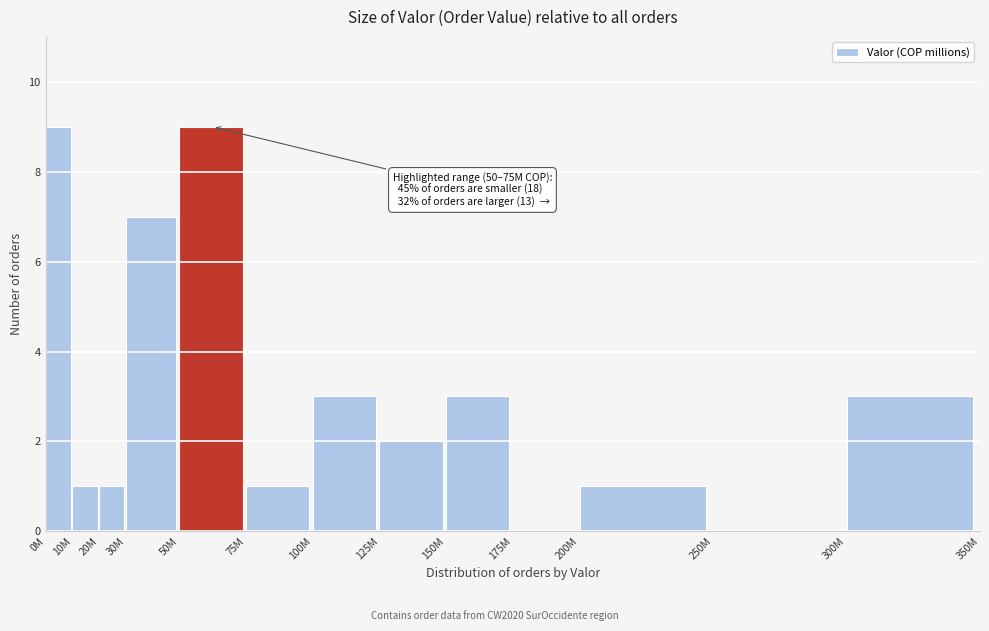

Reading left to right, what are all the values shown in this chart?

0M=9	10M=1	20M=1	30M=7	50M=9	75M=1	100M=3	125M=2	150M=3	175M=0	200M=1	250M=0	300M=3